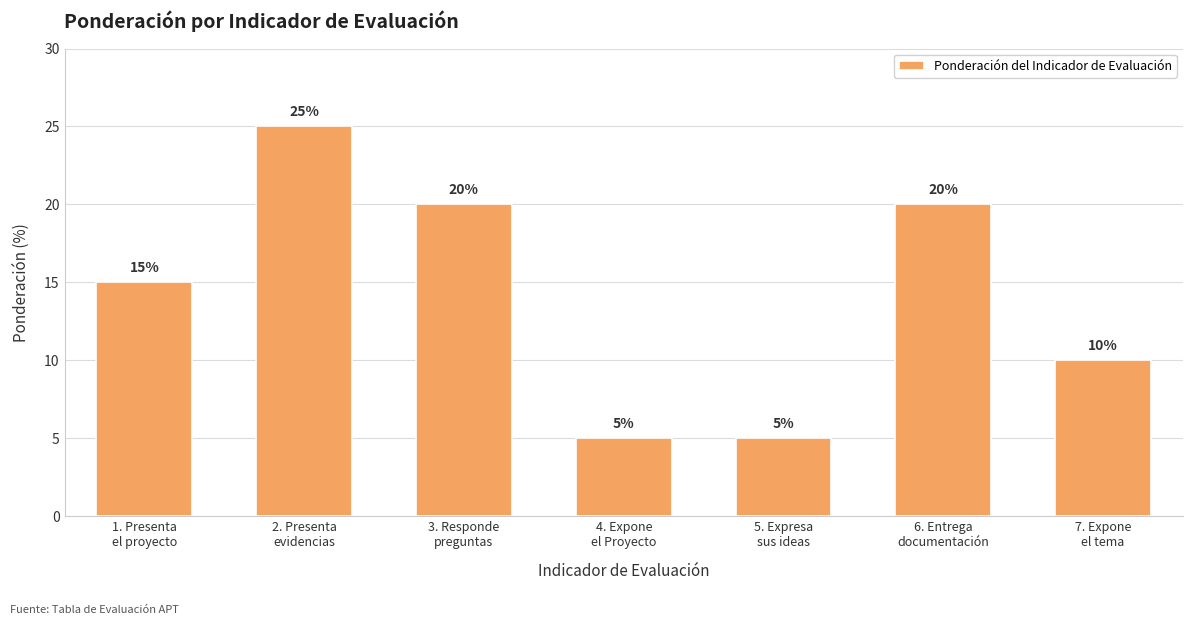

Reading left to right, transcribe all the data shown in this chart.

1. Presenta
el proyecto=15	2. Presenta
evidencias=25	3. Responde
preguntas=20	4. Expone
el Proyecto=5	5. Expresa
sus ideas=5	6. Entrega
documentación=20	7. Expone
el tema=10